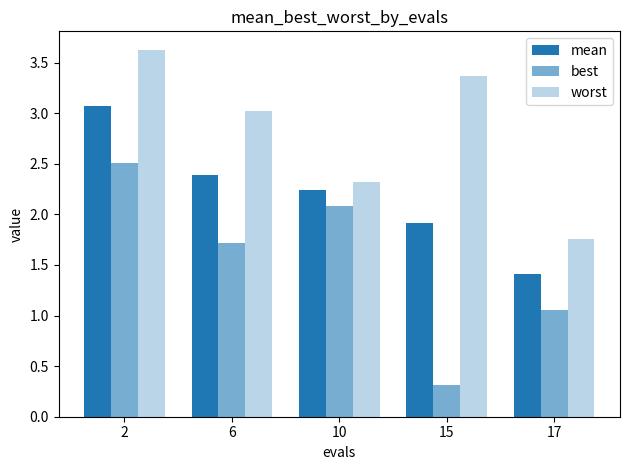

Which series has the largest range (max minus min)?

best